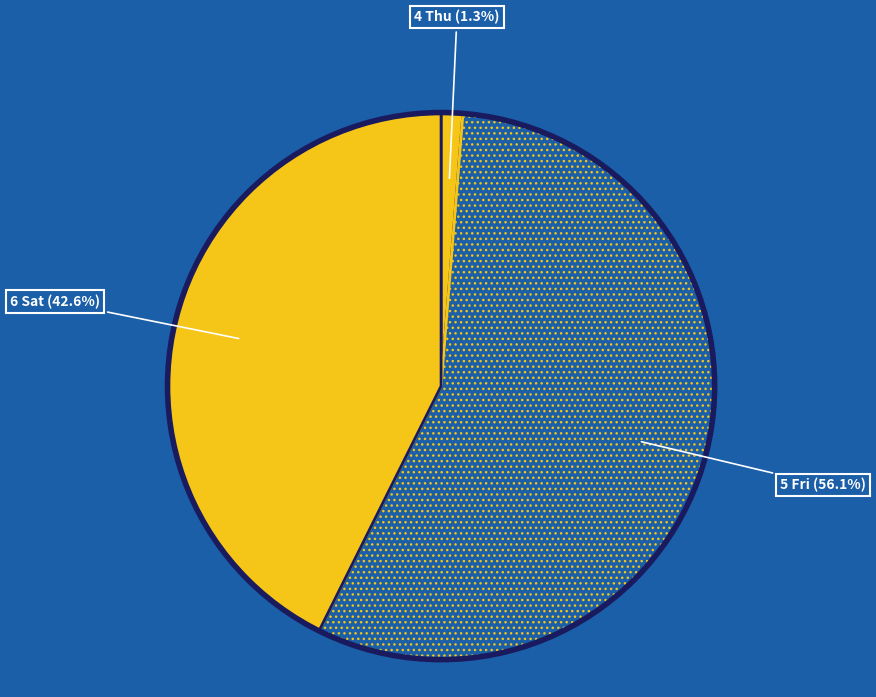

Count the number of slices in the pie.

3